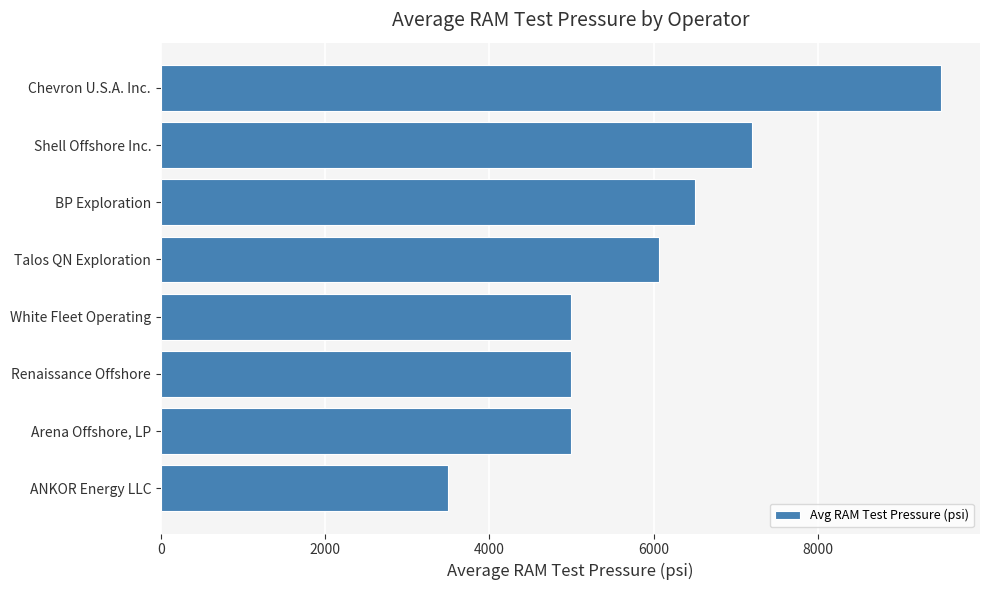

Does the chart contain any negative values?

No